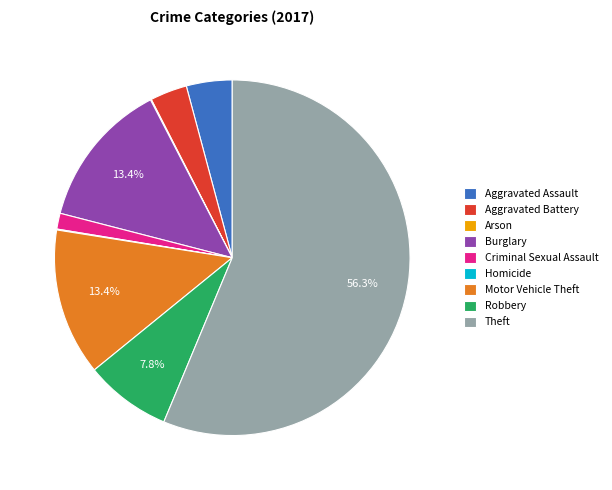

What is the ratio of the value at Aggravated Battery to the value at Robbery?

0.4